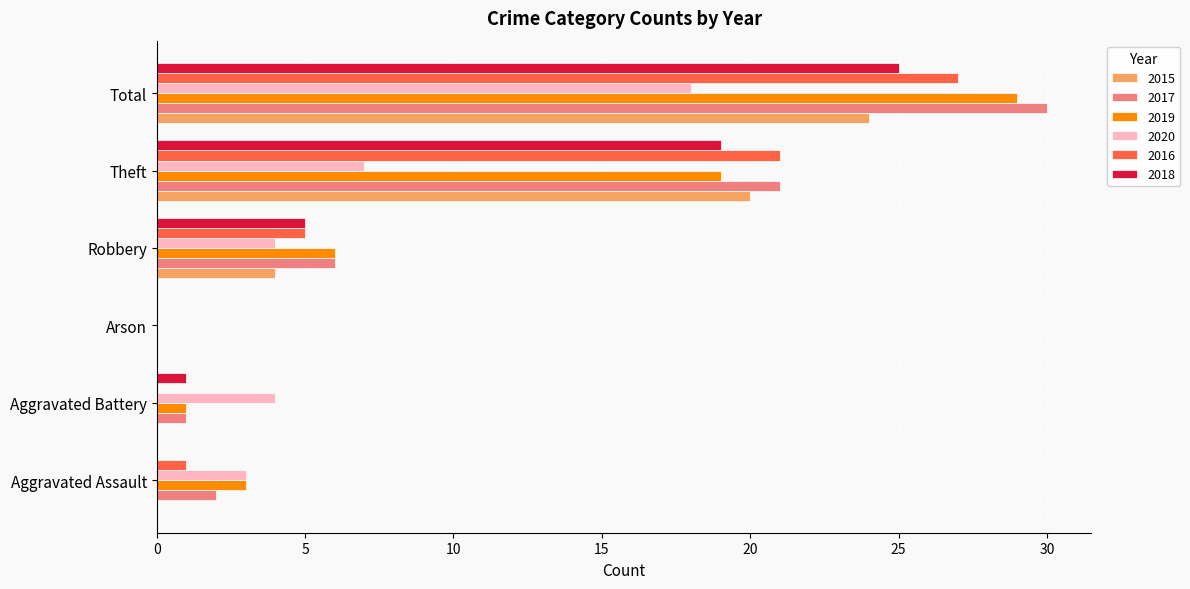

The value of 2016 at Robbery is 7. True or false?

False